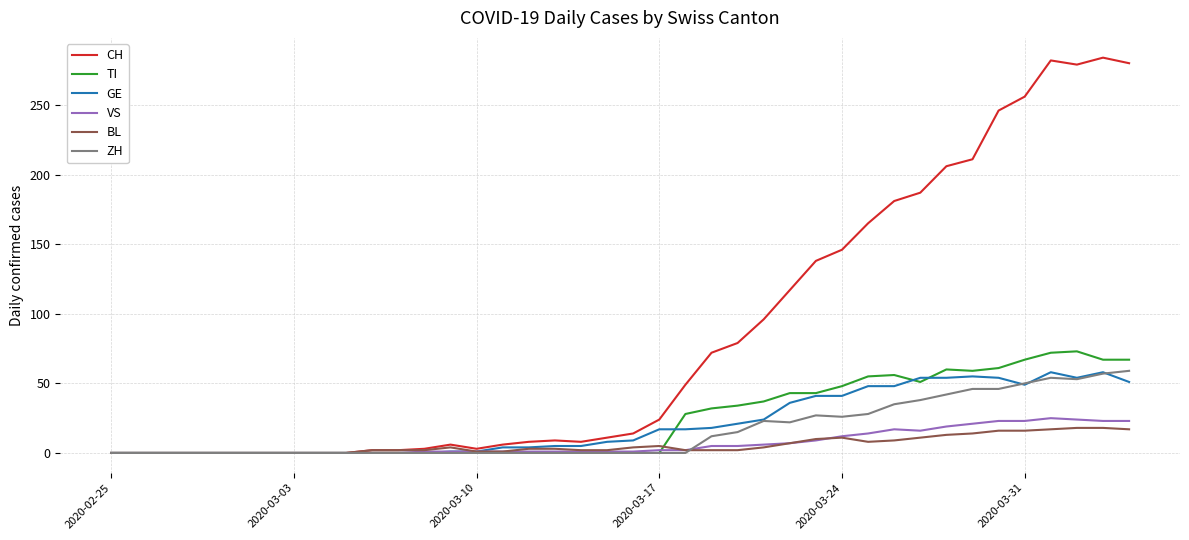

What is the highest value of the GE series?

58